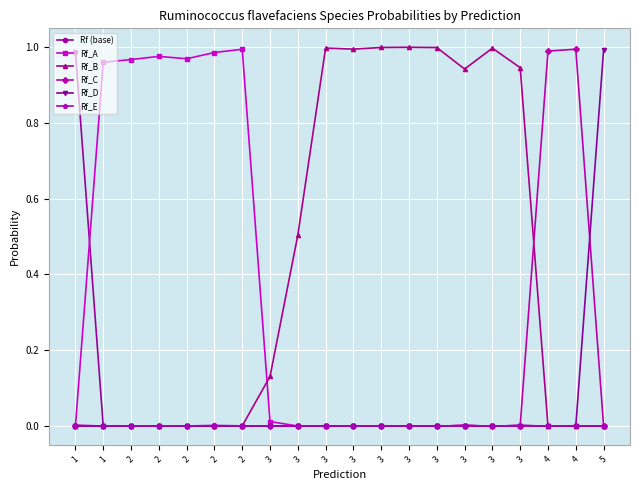

Between 3 and 3, which is larger?

3